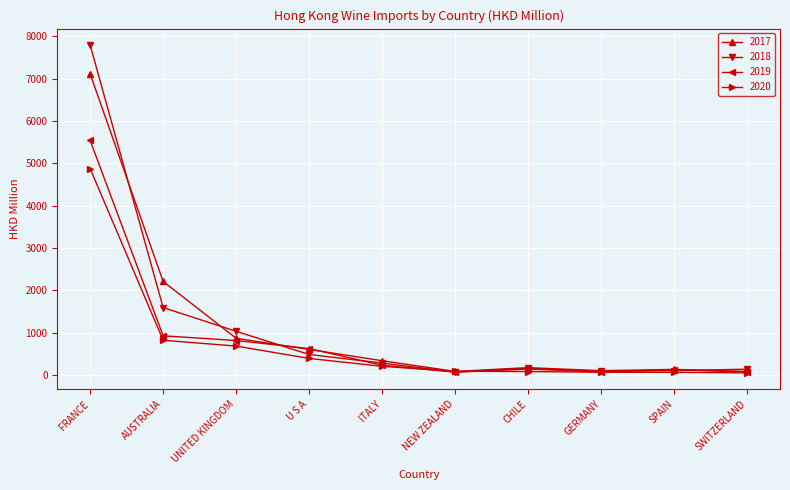

Rank the series by their maximum value, from highest to lowest.

2018, 2017, 2019, 2020